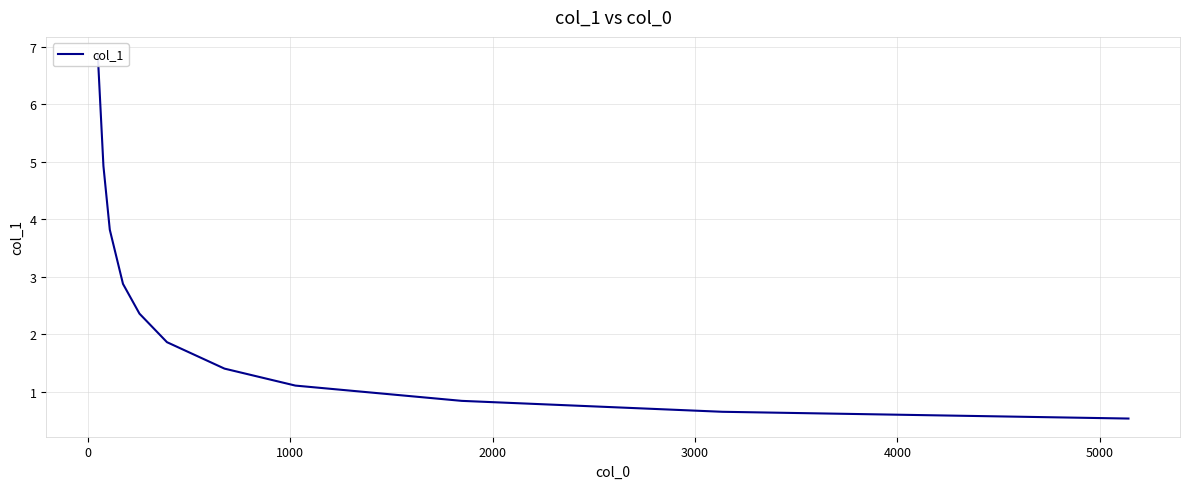

How many lines are shown in the chart?

1